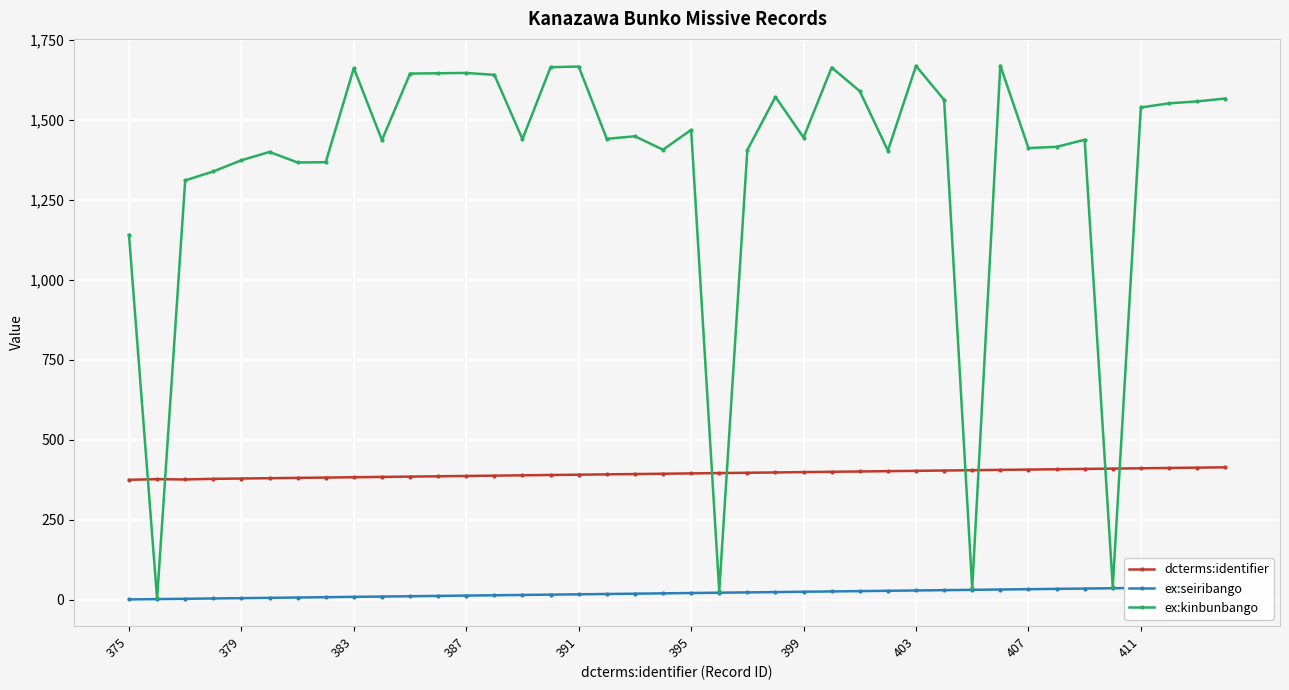

What is the maximum value for dcterms:identifier?

414